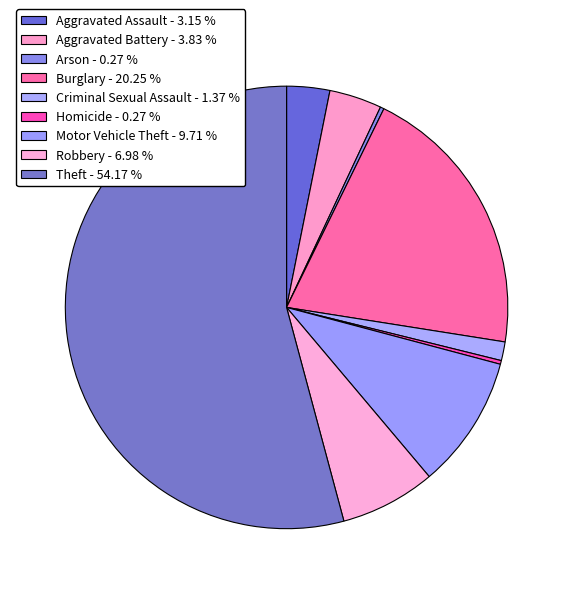

Does Theft account for over 50% of the chart?

Yes